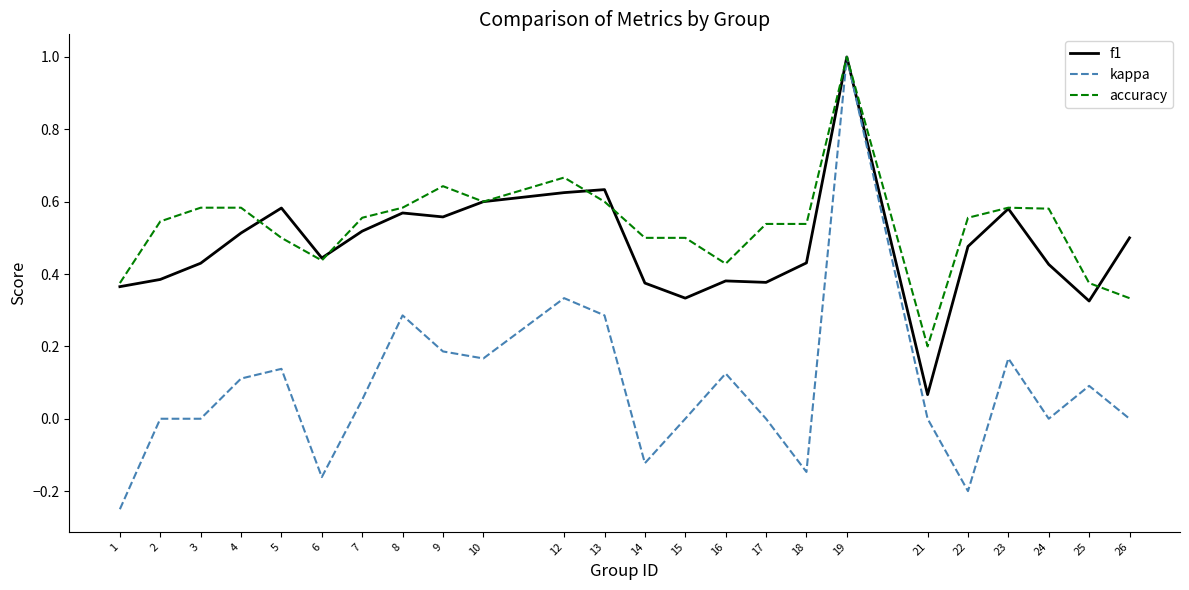

At which category is the sum across all series the highest?

19